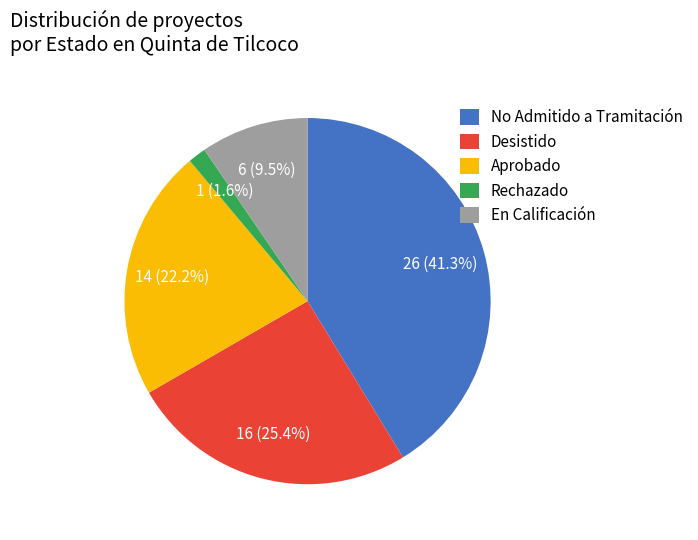

Count the number of slices in the pie.

5